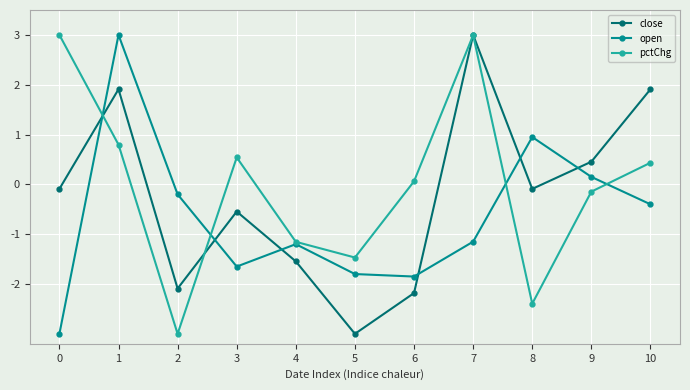

How many series are shown in this chart?

3